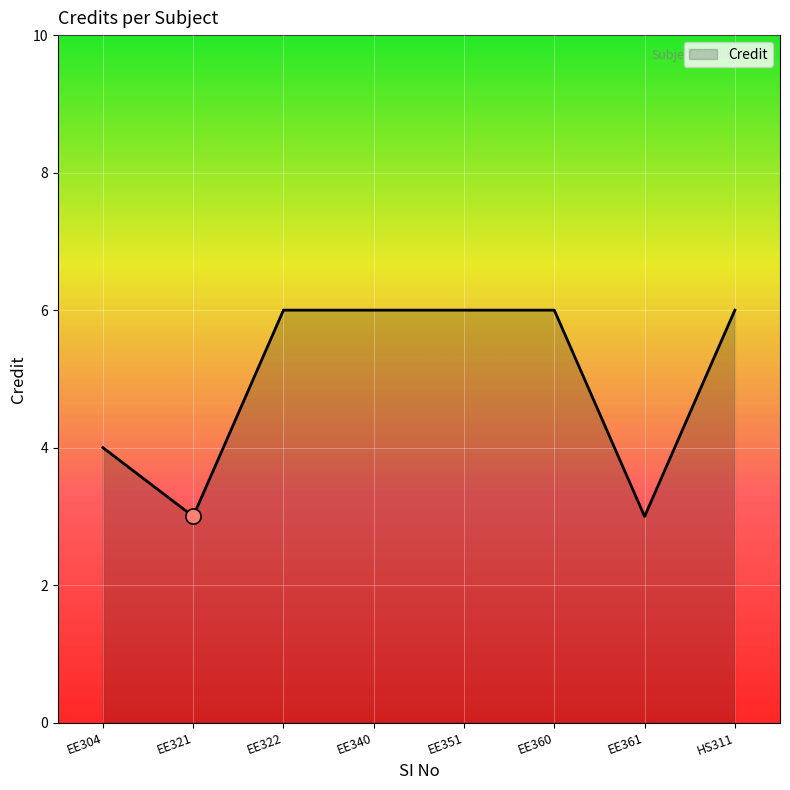

Approximately how many times larger is the value at EE321 compared to EE351?

0.5